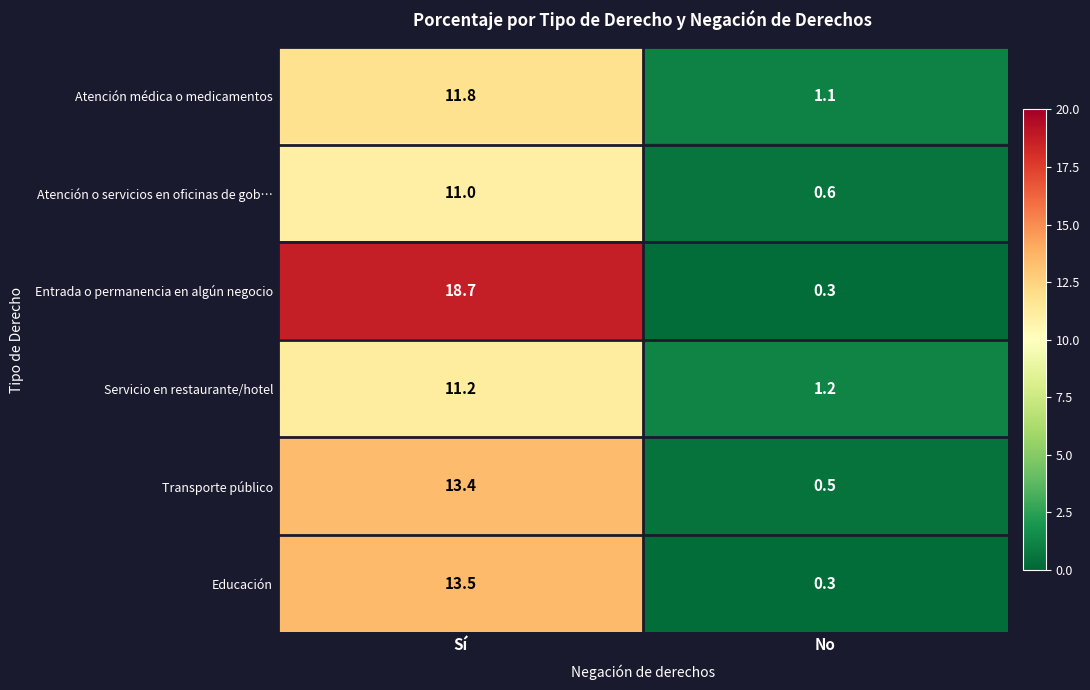

Which label corresponds to the largest value in the chart?

Sí